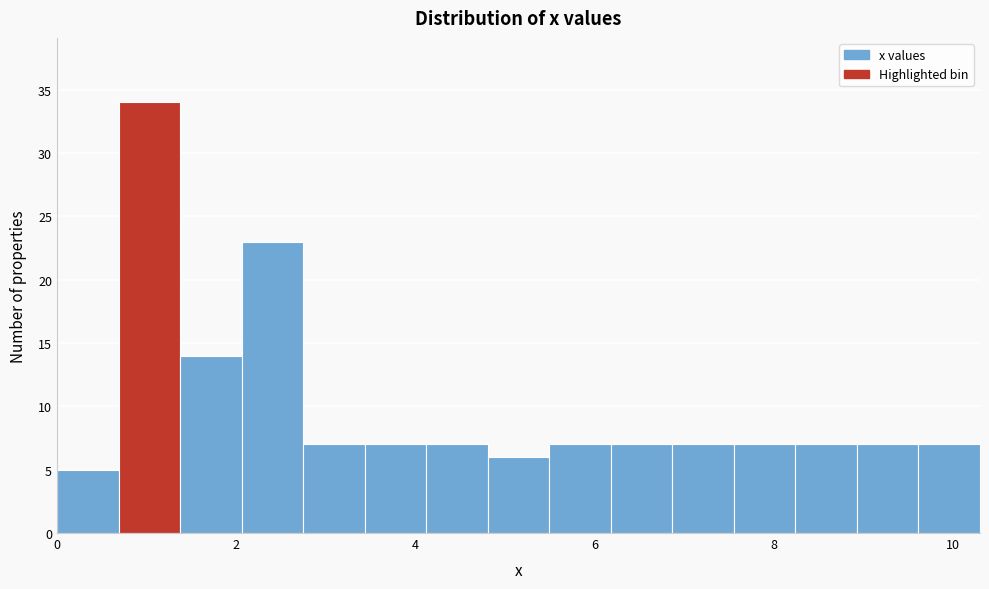

Around what value on the x-axis is the tallest bar? Give the approximate position of its centre, as read against the axis.

1.0